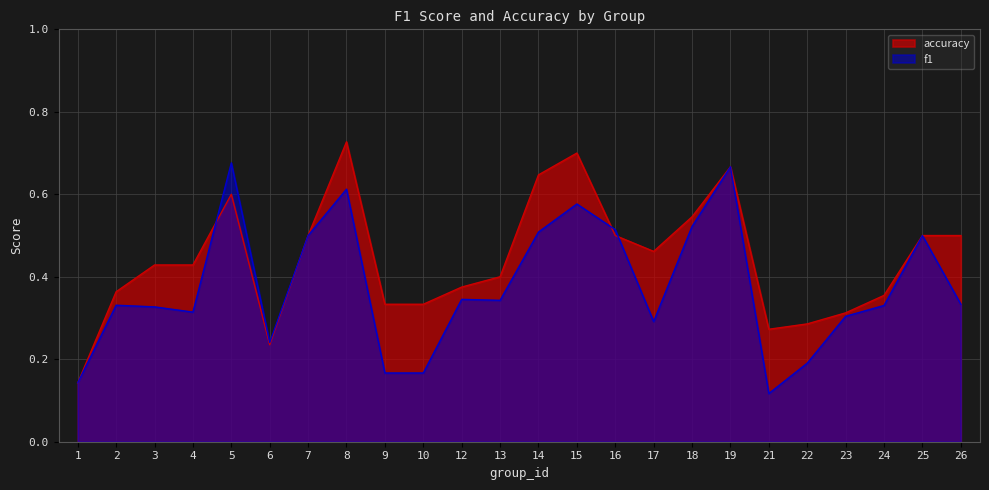

List the labels in order of f1 value, largest first.

5, 19, 8, 15, 18, 16, 14, 7, 25, 12, 13, 26, 2, 24, 3, 4, 23, 17, 6, 22, 9, 10, 1, 21